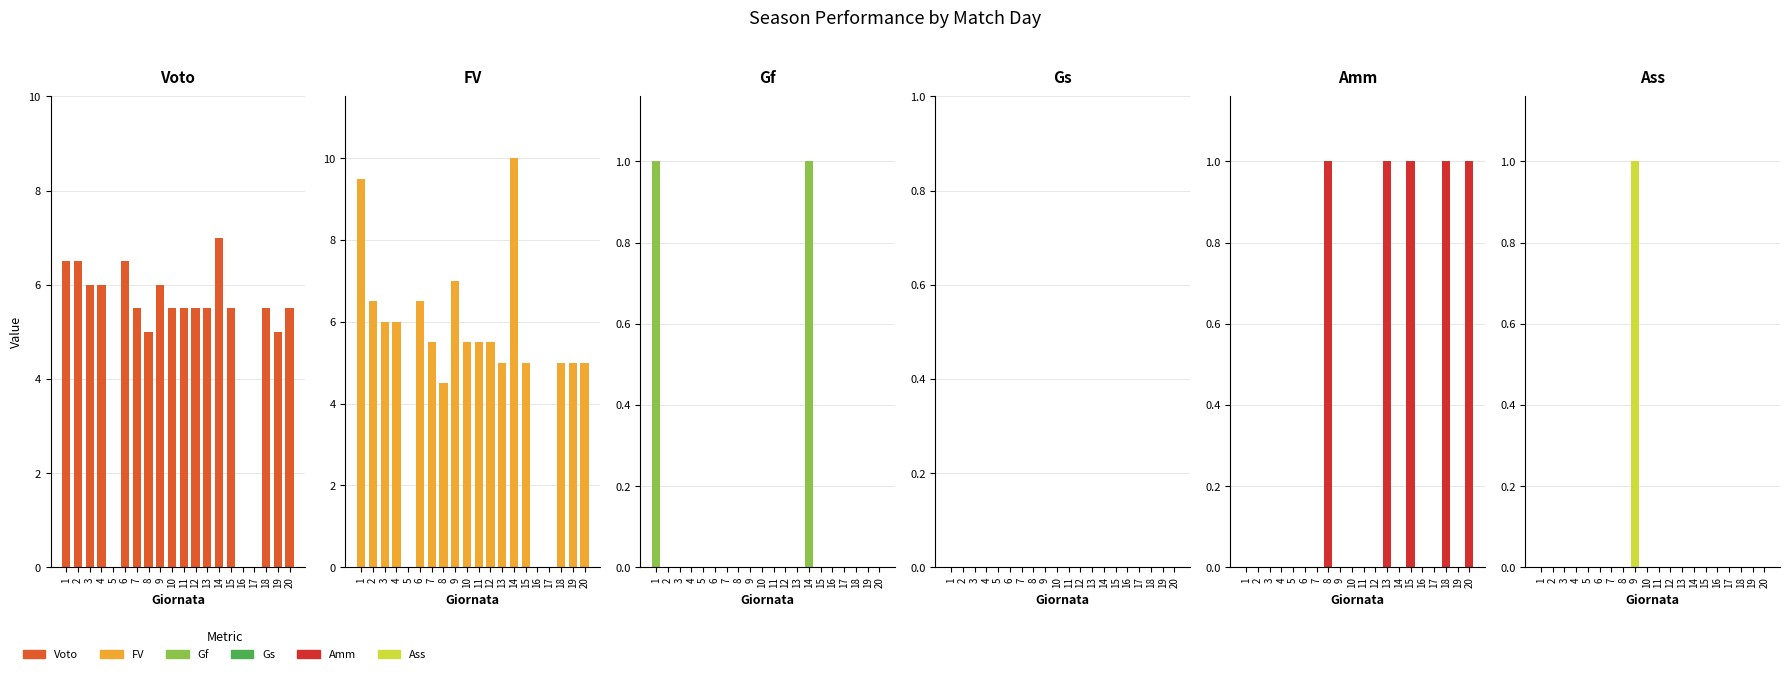

How many series are shown in this chart?

6